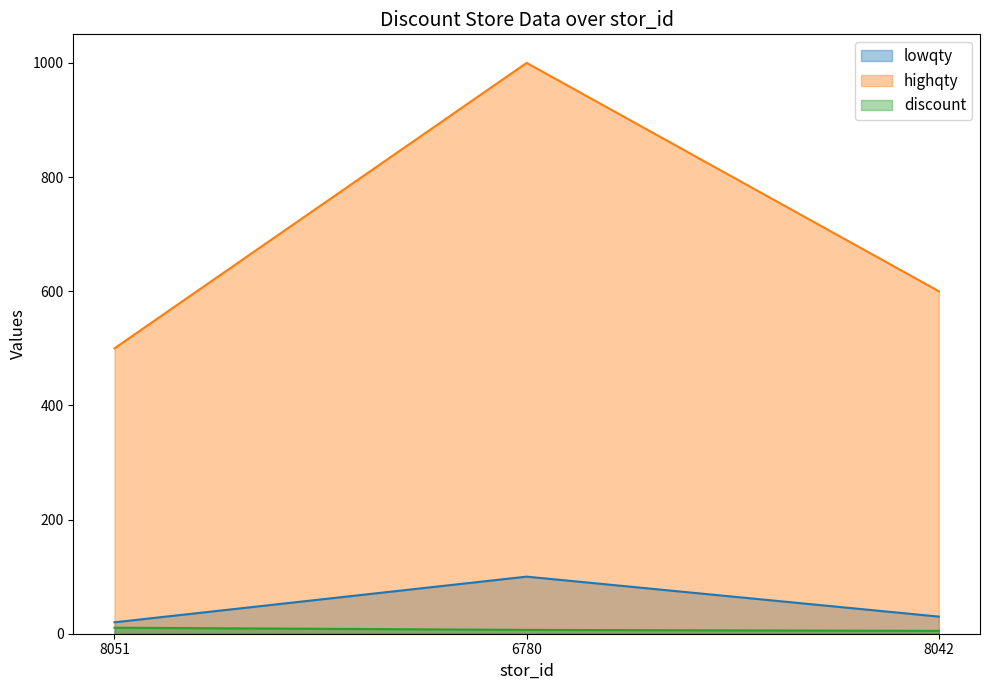

At which label does discount reach its peak?

8051